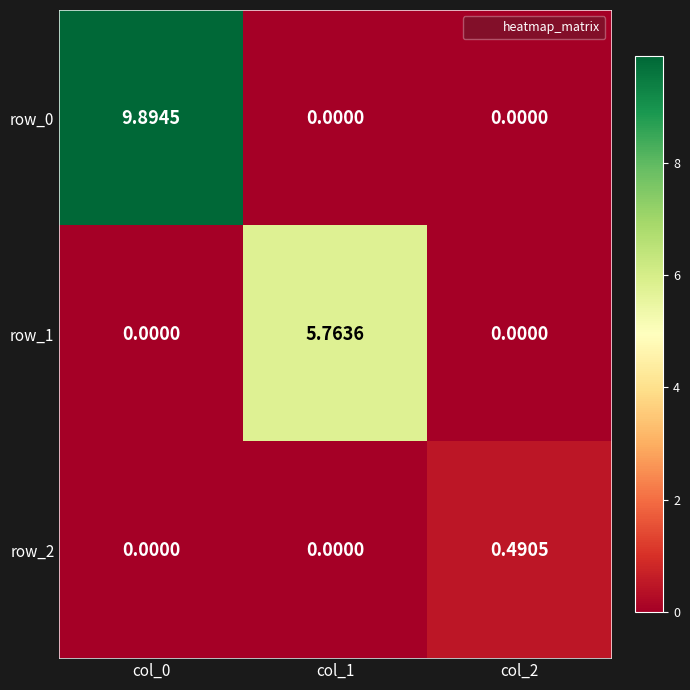

Is it true that row_2 equals 0.0 at col_1?

True